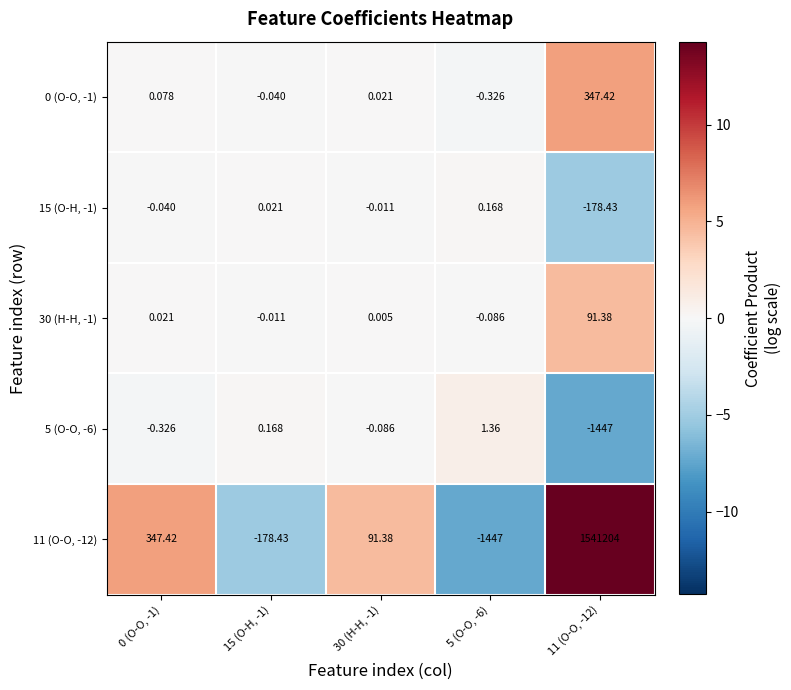

What is the total value across all series at 15 (O-H, -1)?

-178.3